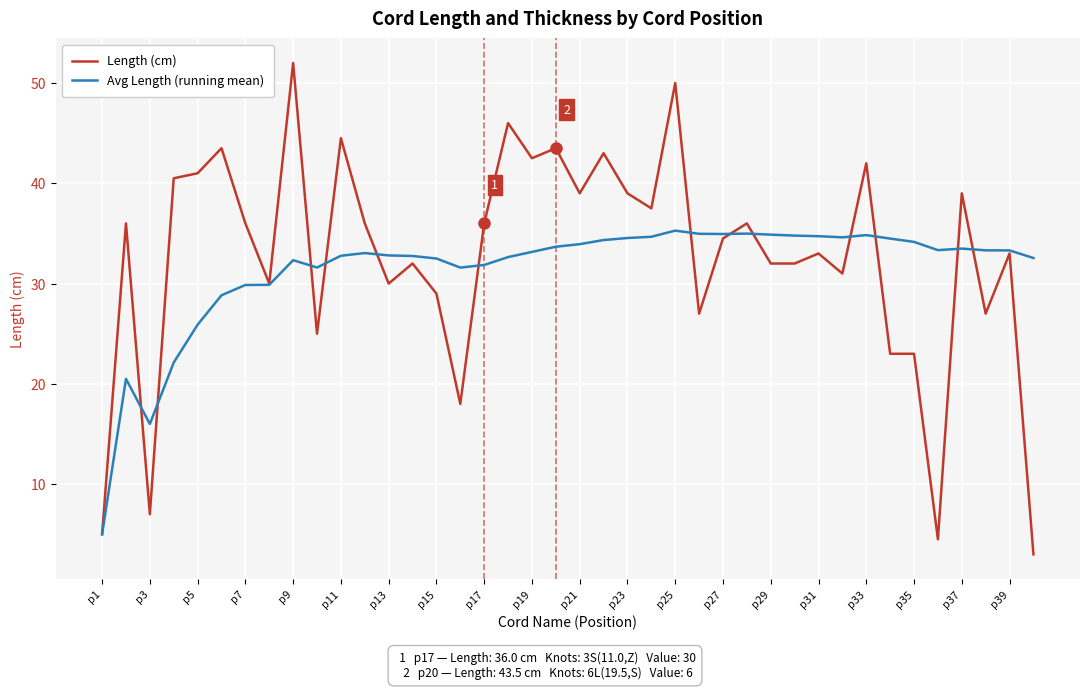

List the series in order of their peak value, highest first.

Length (cm), Avg Length (running mean)